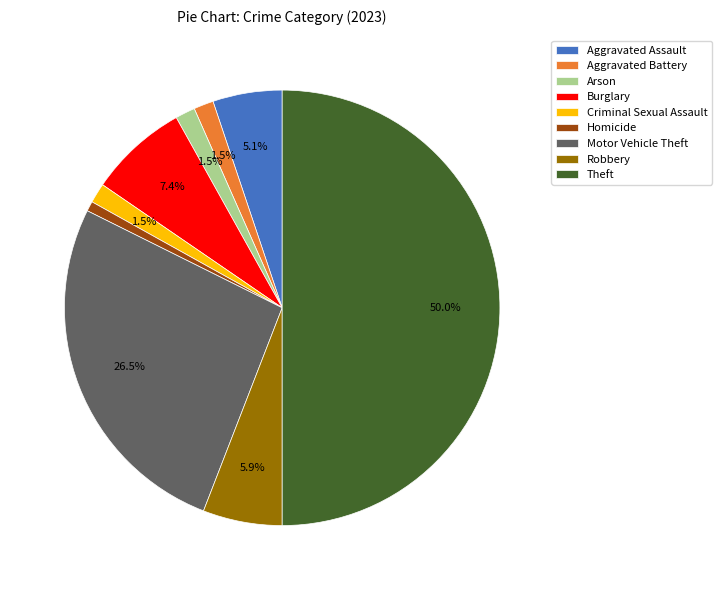

Does Criminal Sexual Assault account for over 50% of the chart?

No